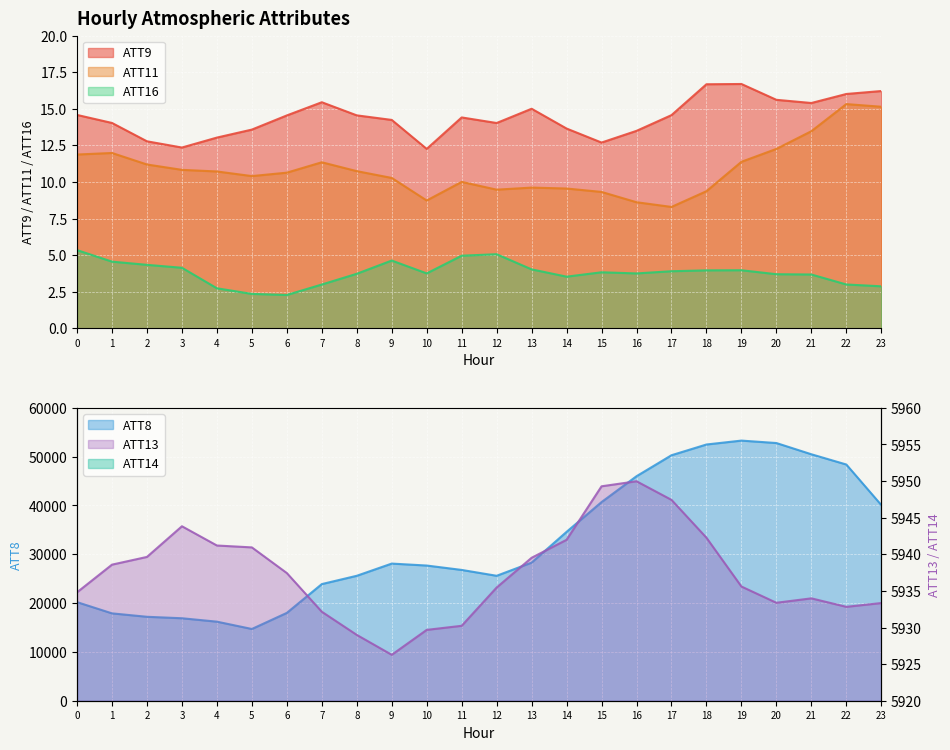

What is the greatest value displayed?

53300.0